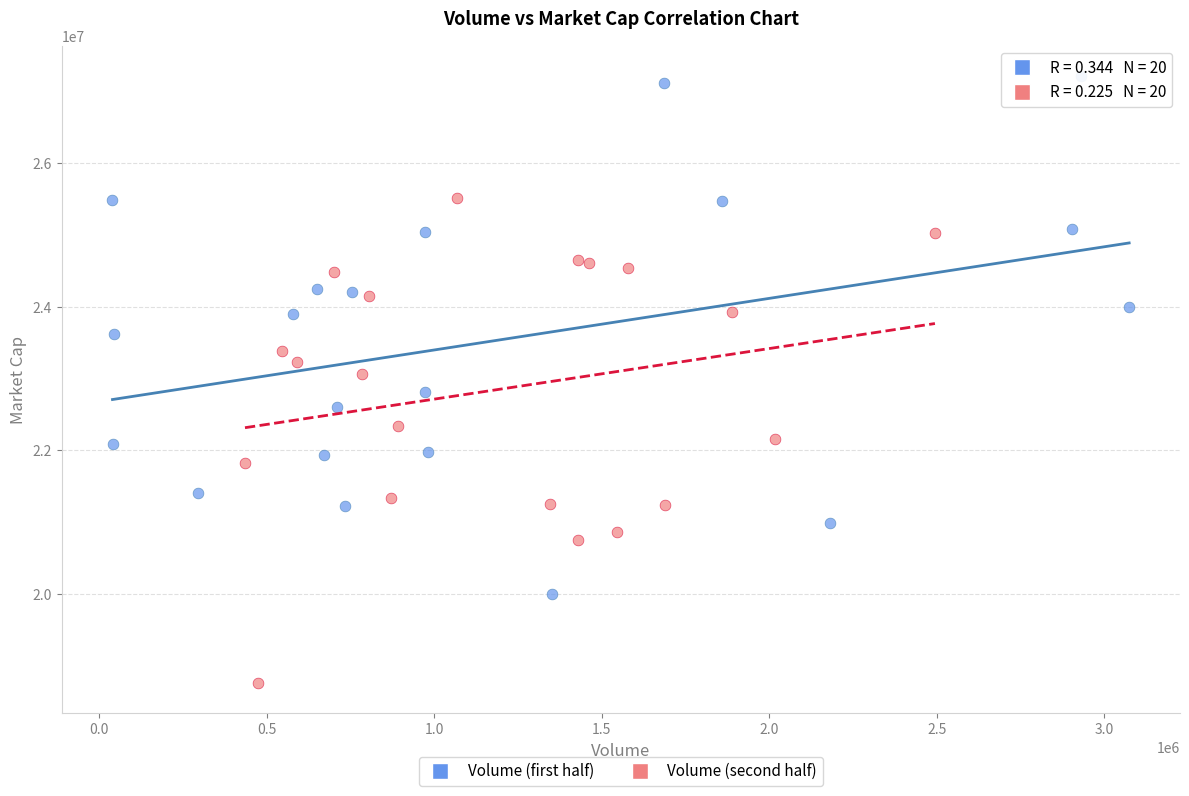

Which series reaches the maximum Y coordinate?

Volume (first half)